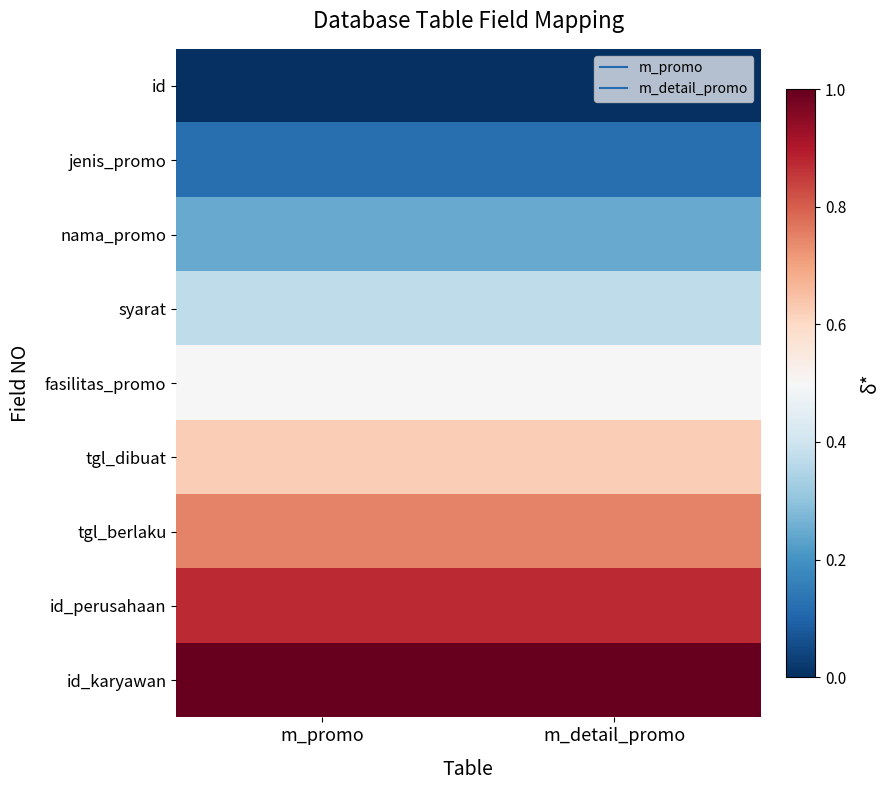

What is the spread (max minus min) of values at m_promo?

1.0